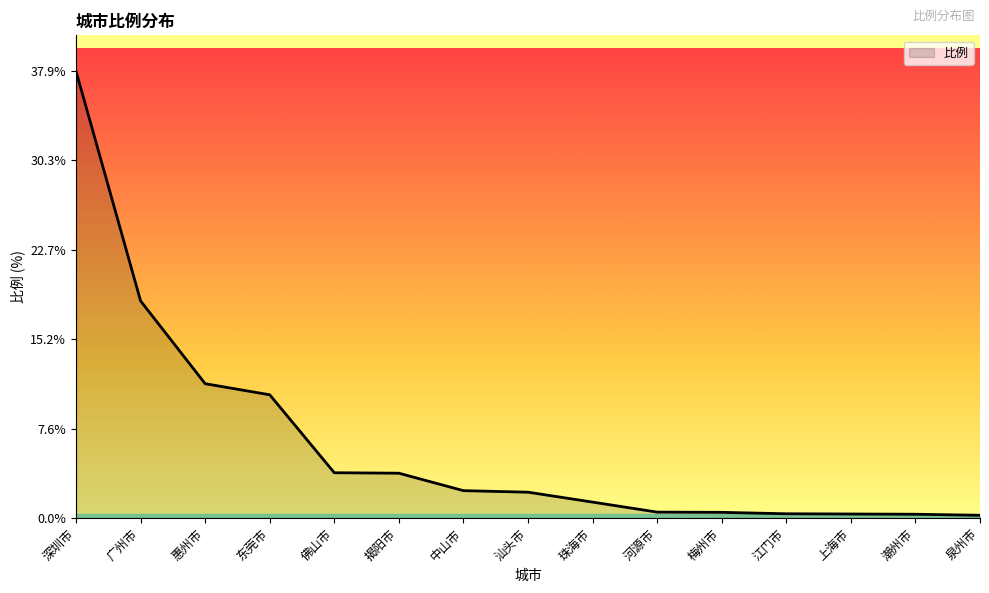

How many distinct data groups are displayed?

1